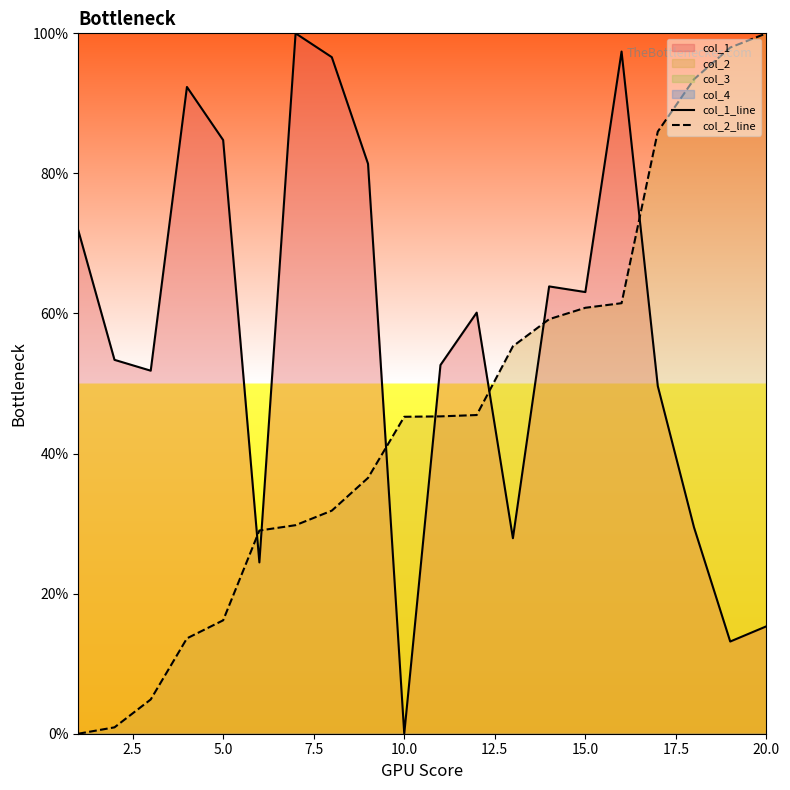

The value of col_1_line at 20.0 is 4.2. True or false?

False